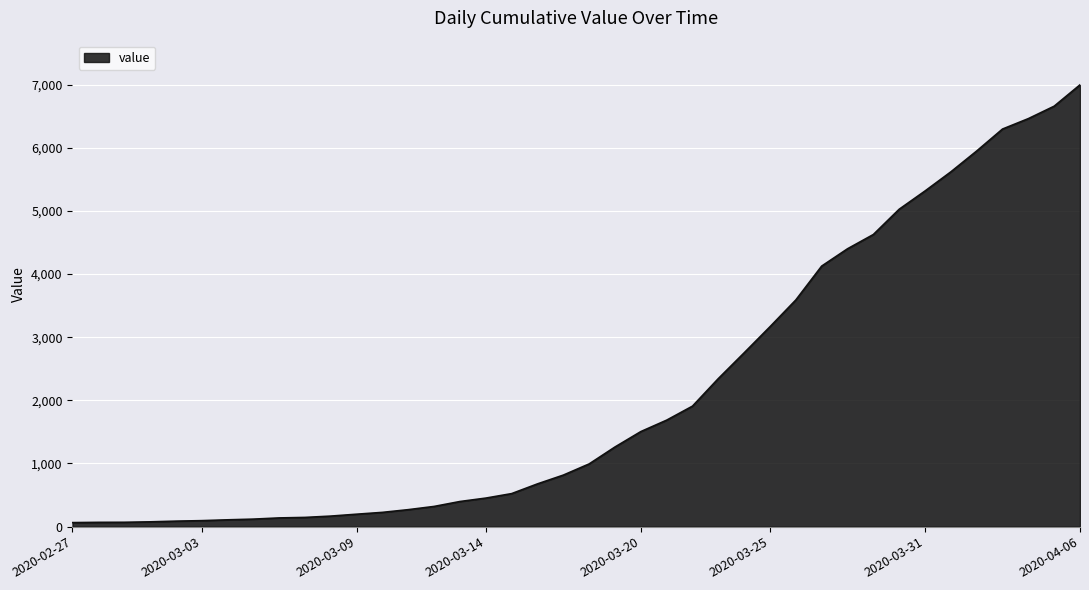

How many lines are shown in the chart?

1